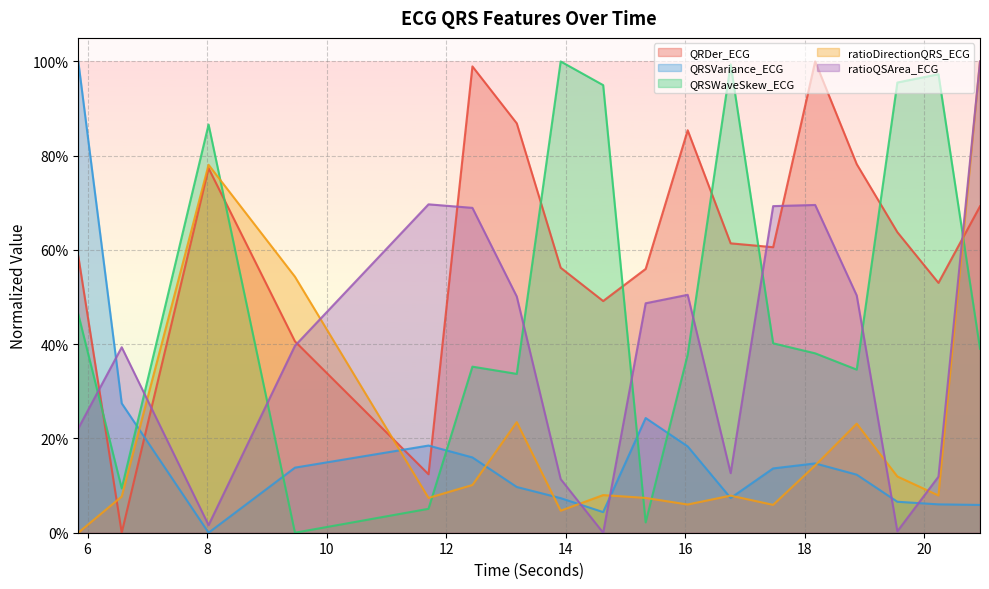

Which series has the largest range (max minus min)?

QRDer_ECG